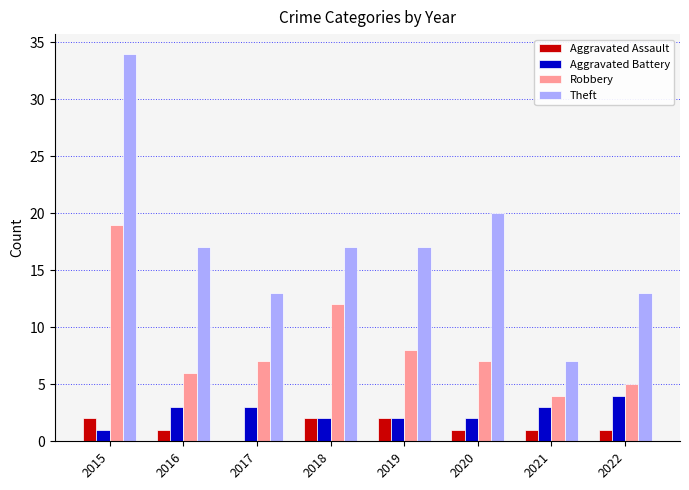

Is the value of Robbery at 2017 greater than the value of Theft at 2020?

No